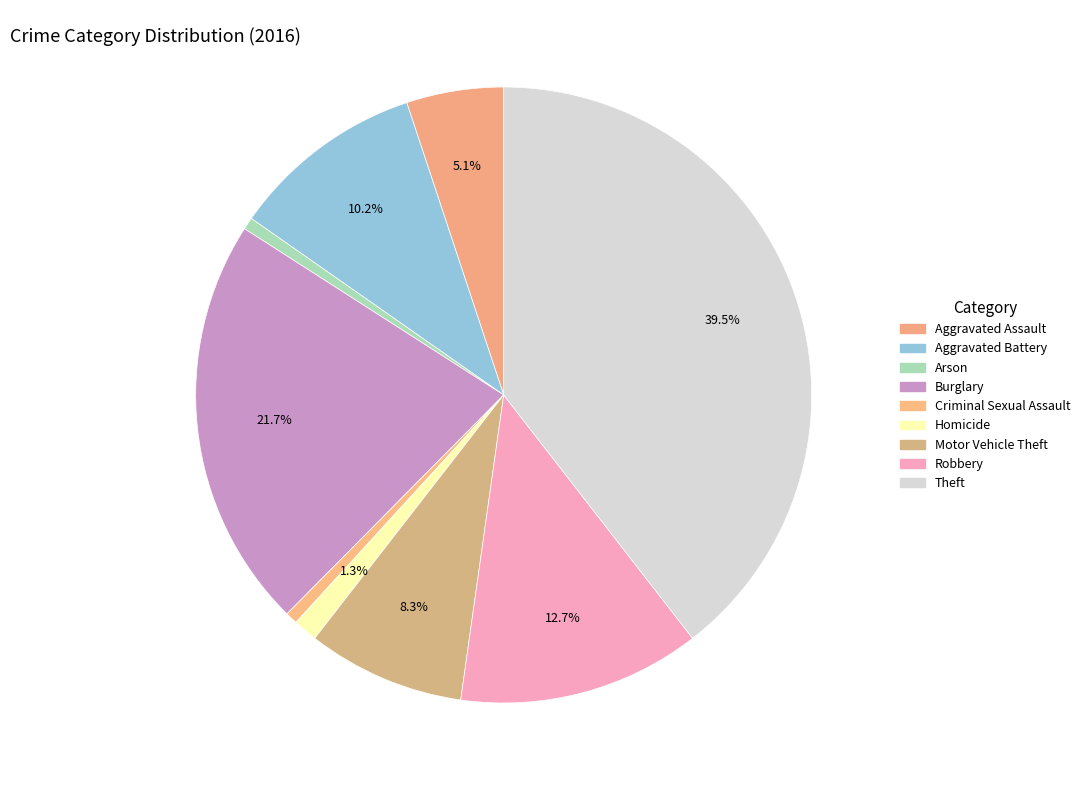

Combined, do Motor Vehicle Theft and Arson account for over 50%?

No